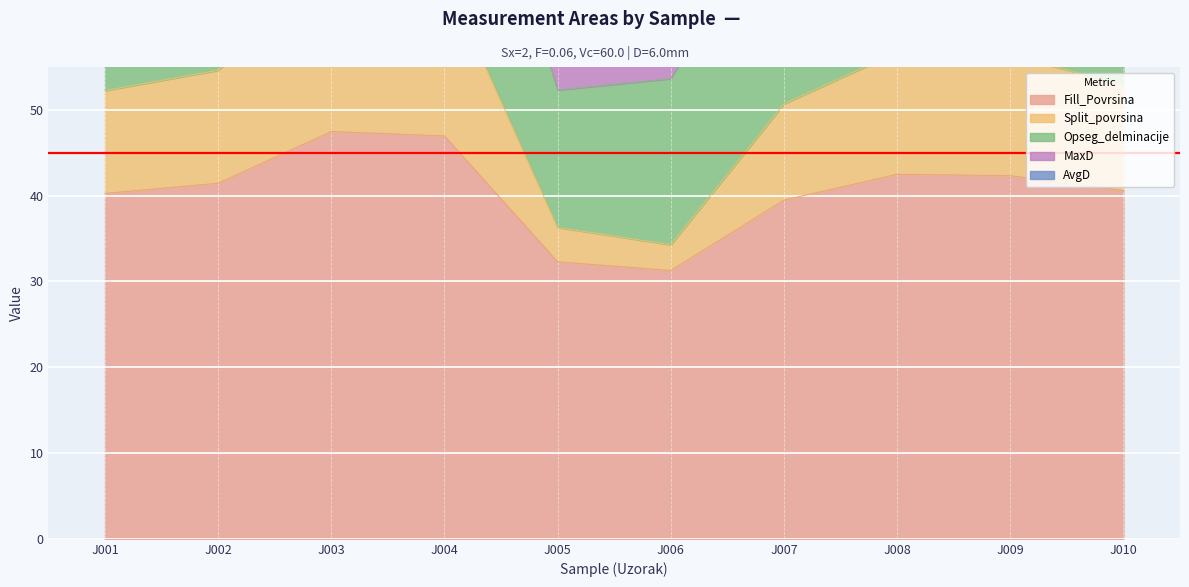

Does the chart display data point markers on the line(s)?

No